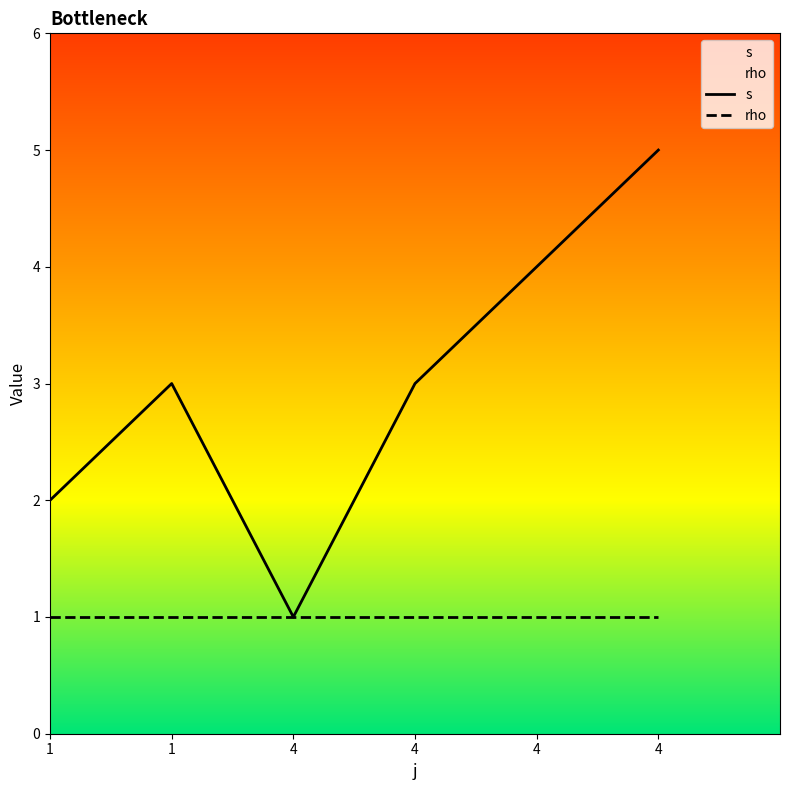

How many values in the s series are below 3?

2